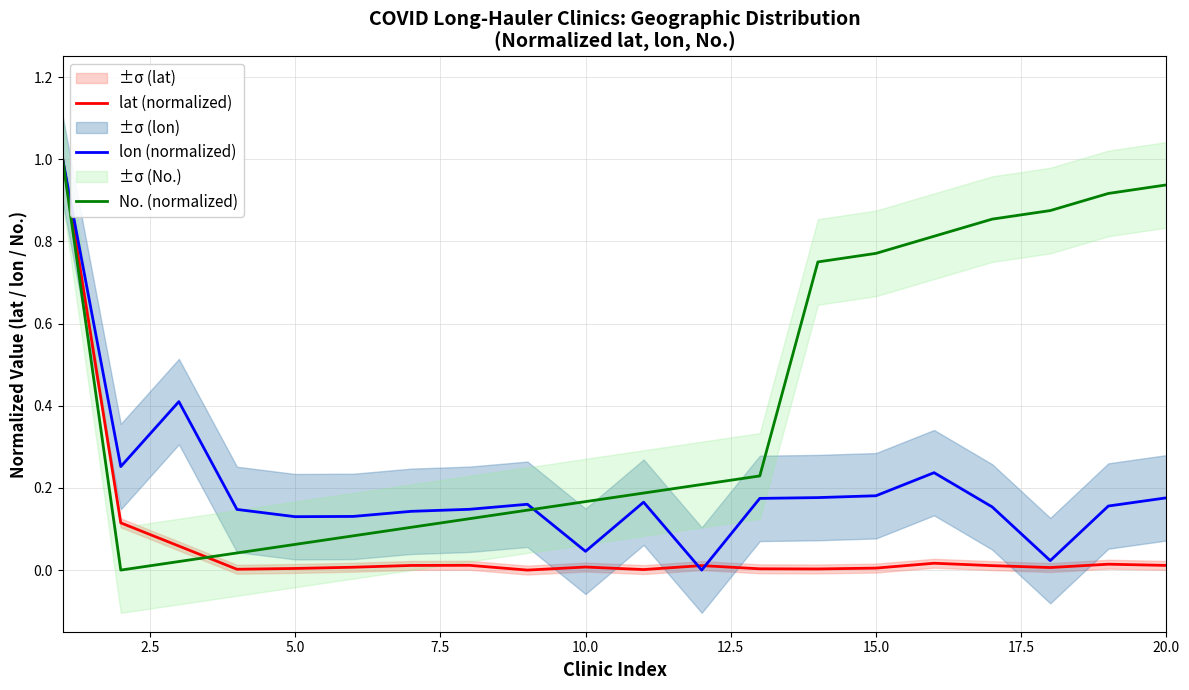

How many lines are shown in the chart?

3